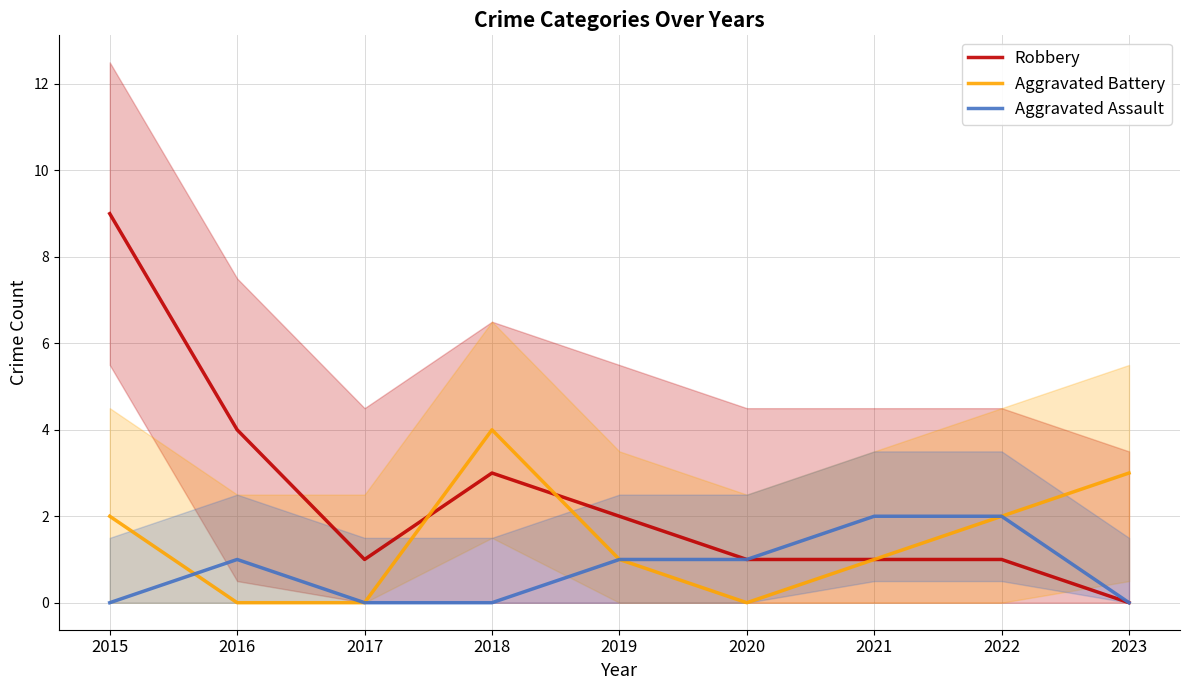

What is the value of the Robbery point at the 6th from the left?

1